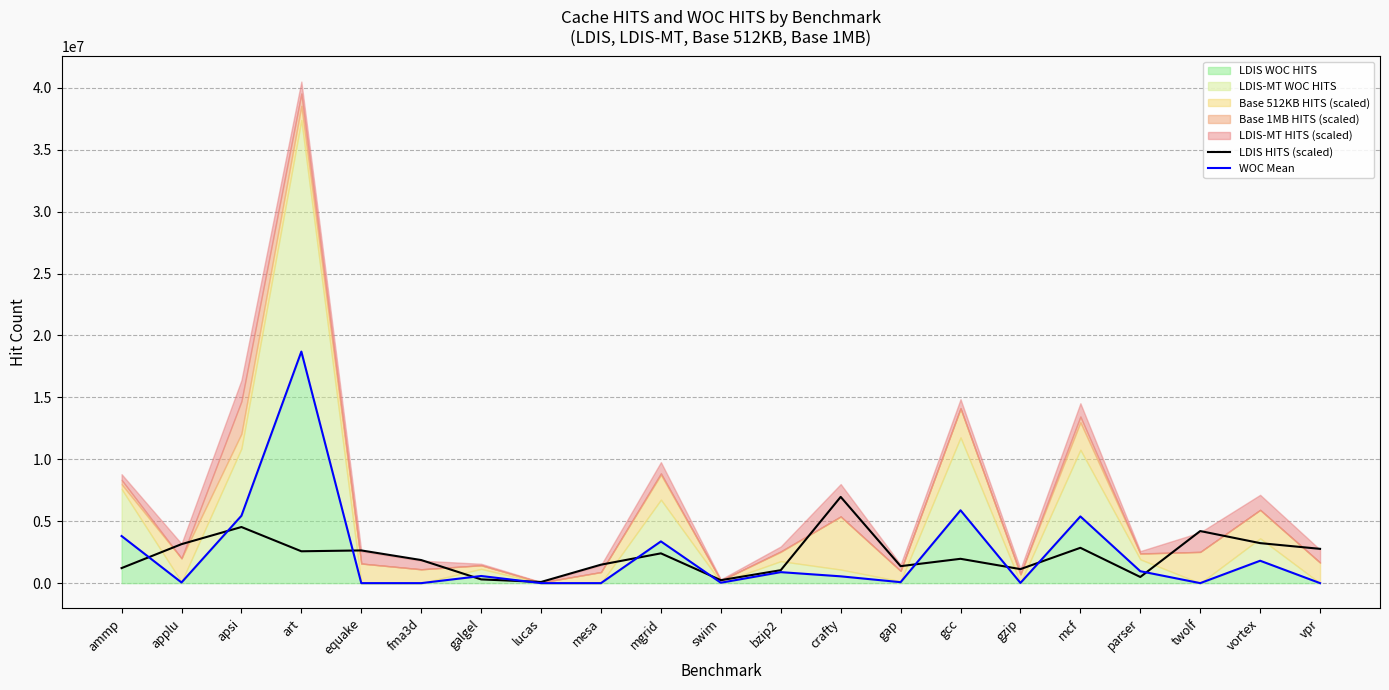

How many values in the WOC Mean series exceed 549365?

10